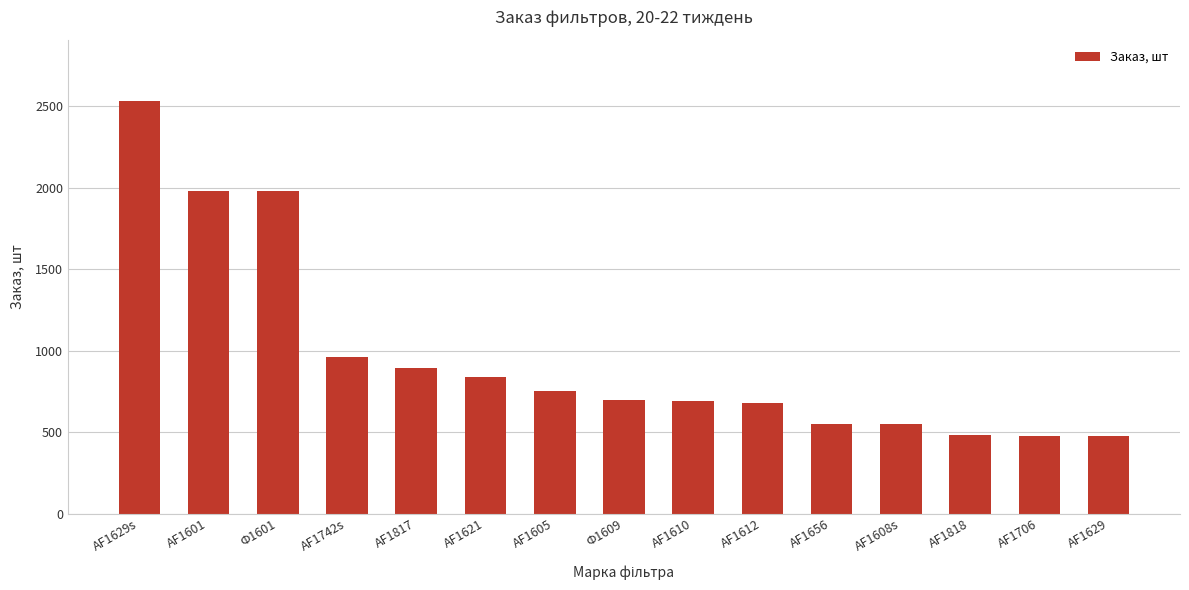

Count the number of categories in the chart.

15